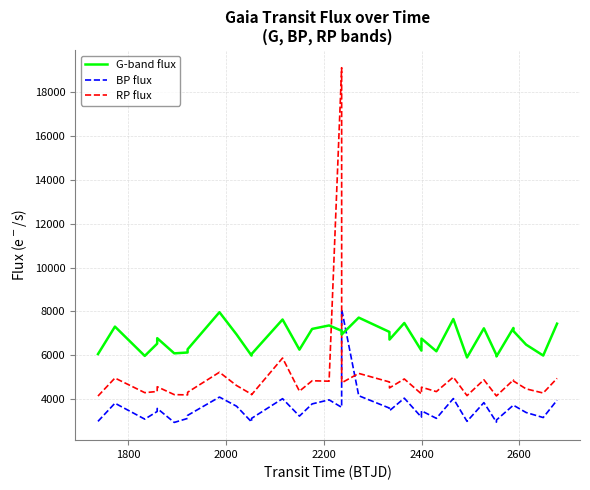

True or false: BP flux and G-band flux cross at least once.

True